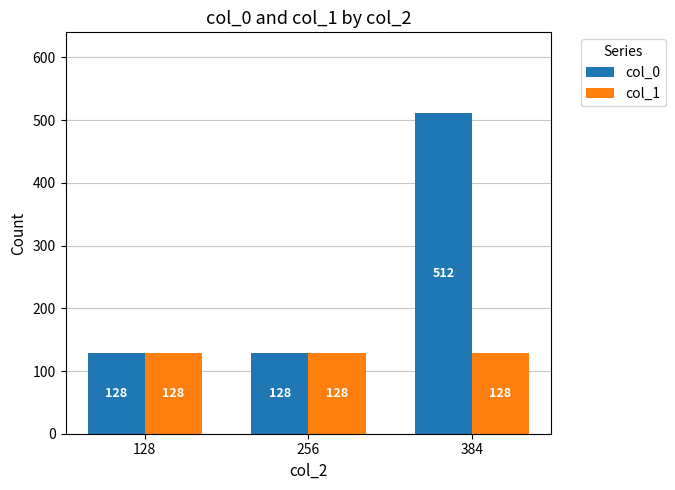

What are all the series names shown in the legend?

col_0, col_1